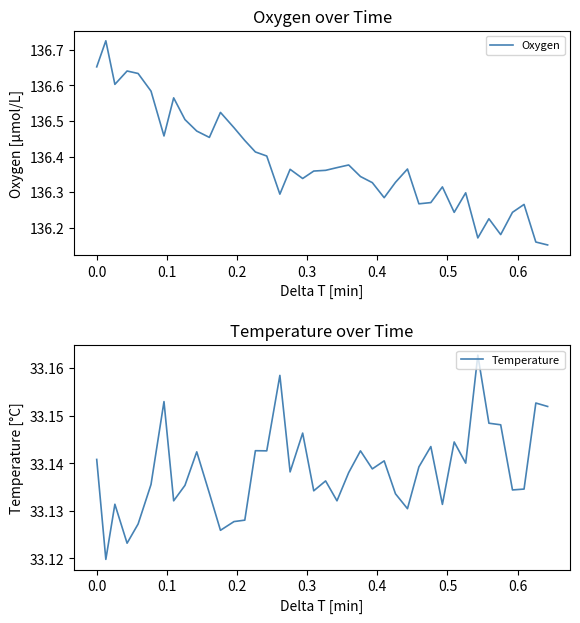

What value does the Temperature series have at 37?

33.1